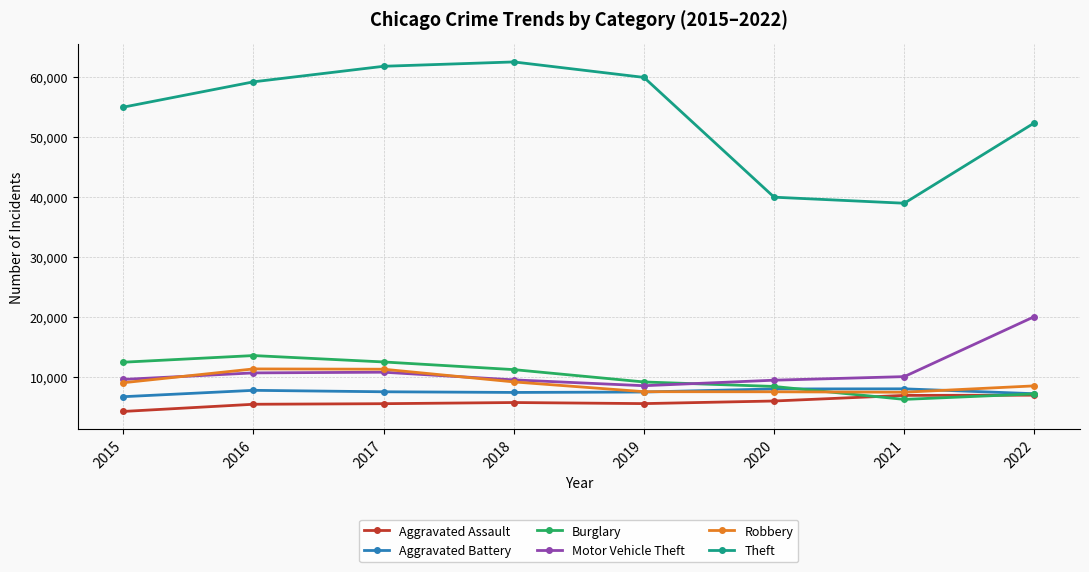

The value of Aggravated Battery at 2015 is 6752. True or false?

True